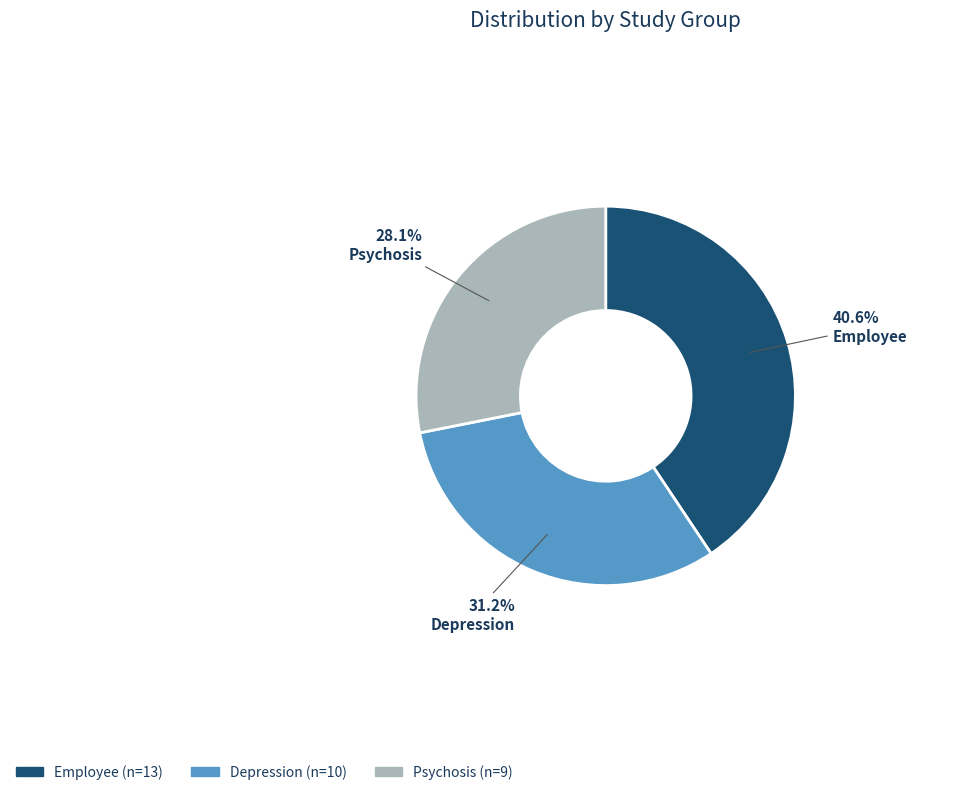

To the nearest percent, what portion does Psychosis represent?

28%